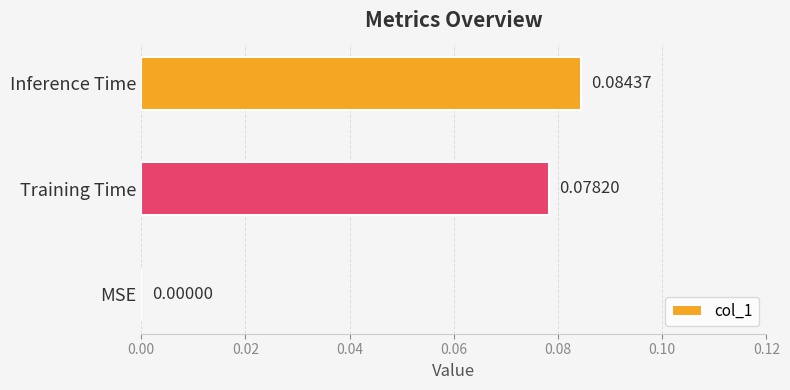

How many data points are above 0?

2